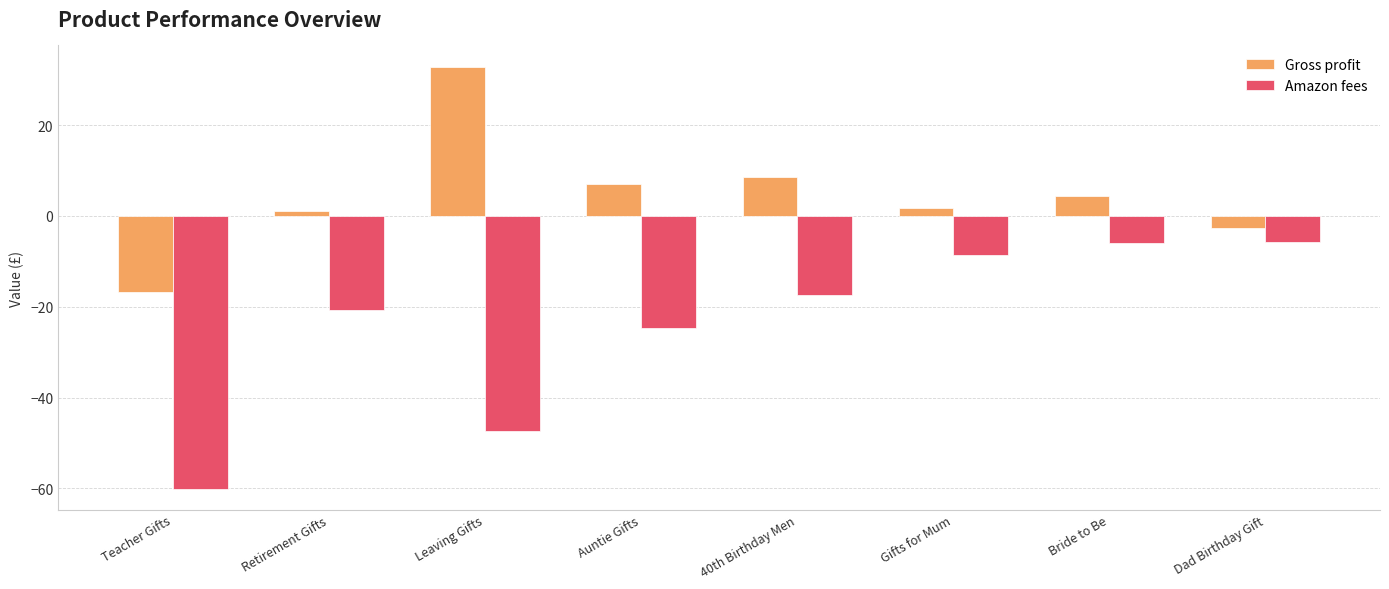

The value of Amazon fees at Dad Birthday Gift is -5.8. True or false?

True